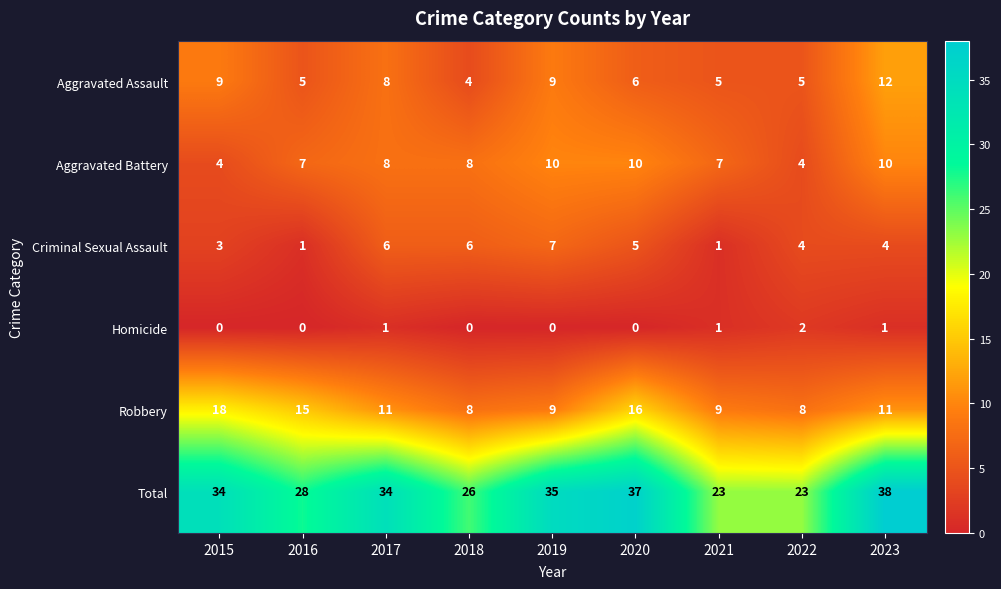

List the series in order of their peak value, highest first.

Total, Robbery, Aggravated Assault, Aggravated Battery, Criminal Sexual Assault, Homicide